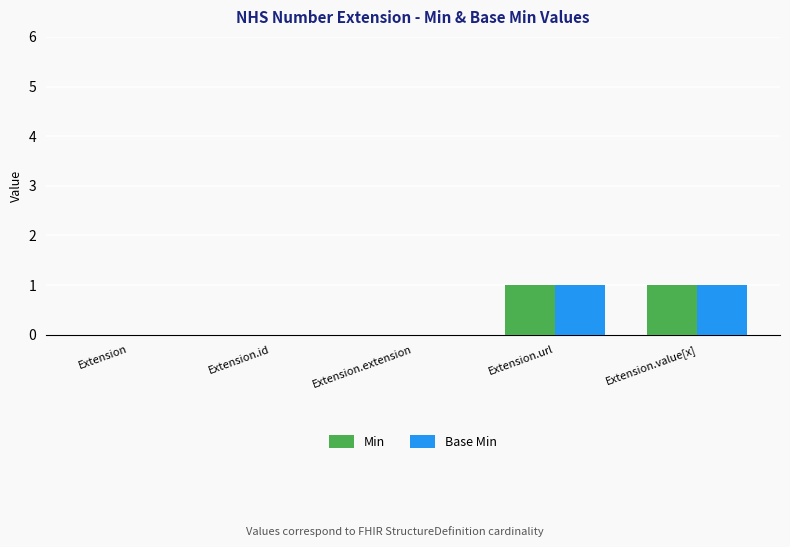

What is the sum of all Base Min values?

2